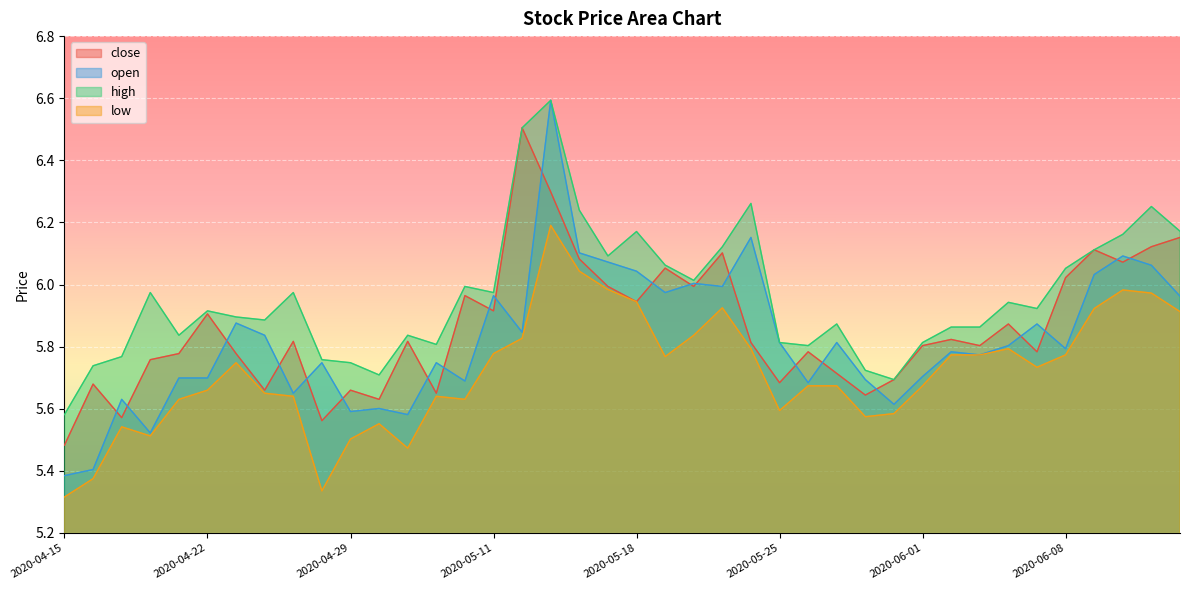

What is the maximum value shown in the chart?

6.6